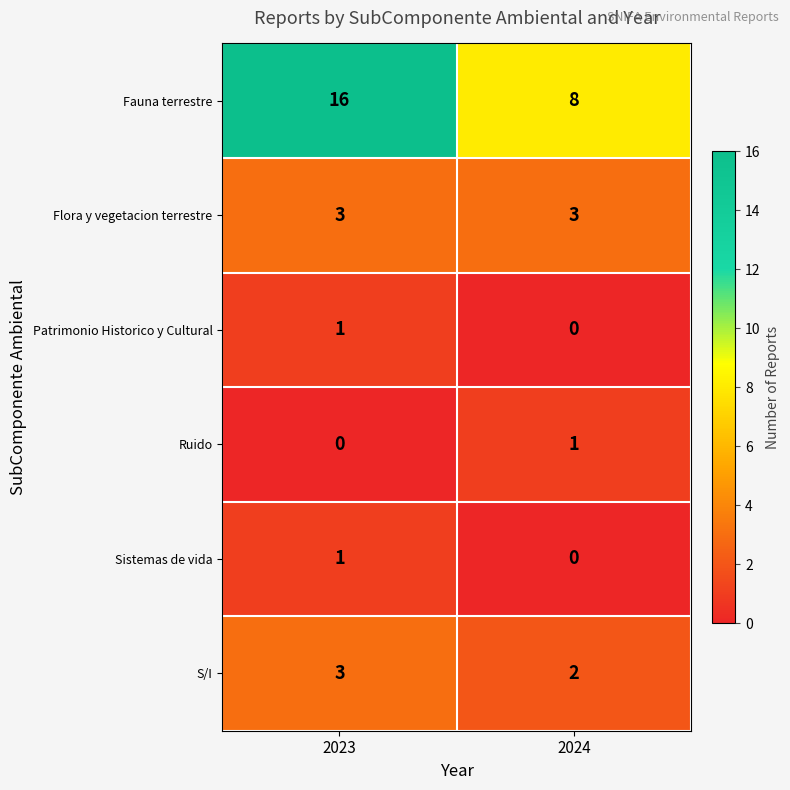

What is the approximate value of Fauna terrestre at 2023?

16